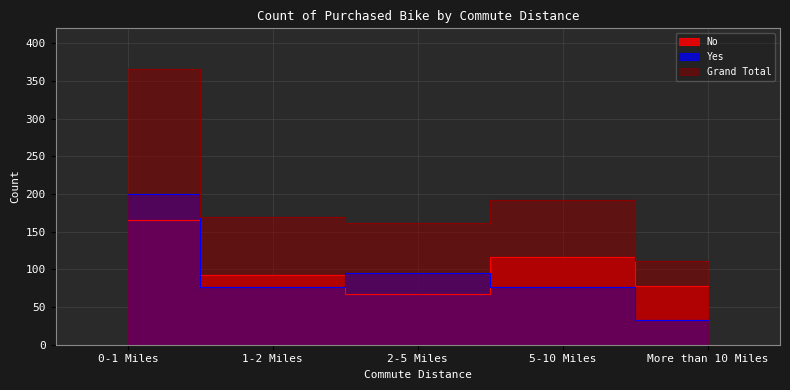

At which label is No closest to 116?

5-10 Miles